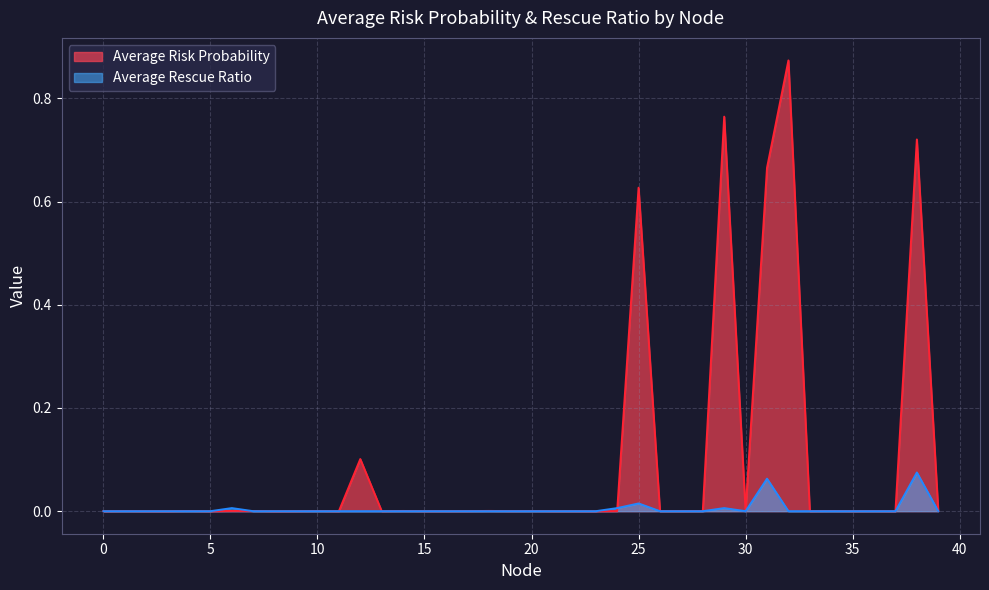

True or false: Average Risk Probability and Average Rescue Ratio cross at least once.

True